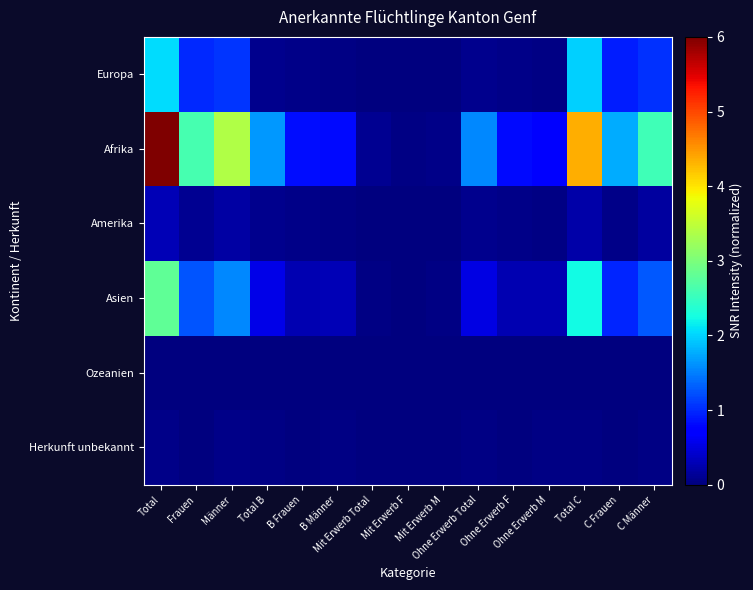

Reading left to right, transcribe all the data shown in this chart.

Europa: Total=342	Frauen=164	Männer=178	Total B=14	B Frauen=9	B Männer=5	Mit Erwerb Total=1	Mit Erwerb F=0	Mit Erwerb M=1	Ohne Erwerb Total=13	Ohne Erwerb F=9	Ohne Erwerb M=4	Total C=328	C Frauen=155	C Männer=173
Afrika: Total=999	Frauen=436	Männer=563	Total B=275	B Frauen=140	B Männer=135	Mit Erwerb Total=16	Mit Erwerb F=5	Mit Erwerb M=11	Ohne Erwerb Total=259	Ohne Erwerb F=135	Ohne Erwerb M=124	Total C=724	C Frauen=296	C Männer=428
Amerika: Total=50	Frauen=16	Männer=34	Total B=13	B Frauen=8	B Männer=5	Mit Erwerb Total=0	Mit Erwerb F=0	Mit Erwerb M=0	Ohne Erwerb Total=13	Ohne Erwerb F=8	Ohne Erwerb M=5	Total C=37	C Frauen=8	C Männer=29
Asien: Total=467	Frauen=207	Männer=260	Total B=93	B Frauen=45	B Männer=48	Mit Erwerb Total=5	Mit Erwerb F=1	Mit Erwerb M=4	Ohne Erwerb Total=88	Ohne Erwerb F=44	Ohne Erwerb M=44	Total C=374	C Frauen=162	C Männer=212
Ozeanien: Total=0	Frauen=0	Männer=0	Total B=0	B Frauen=0	B Männer=0	Mit Erwerb Total=0	Mit Erwerb F=0	Mit Erwerb M=0	Ohne Erwerb Total=0	Ohne Erwerb F=0	Ohne Erwerb M=0	Total C=0	C Frauen=0	C Männer=0
Herkunft unbekannt: Total=9	Frauen=0	Männer=9	Total B=5	B Frauen=0	B Männer=5	Mit Erwerb Total=0	Mit Erwerb F=0	Mit Erwerb M=0	Ohne Erwerb Total=5	Ohne Erwerb F=0	Ohne Erwerb M=5	Total C=4	C Frauen=0	C Männer=4